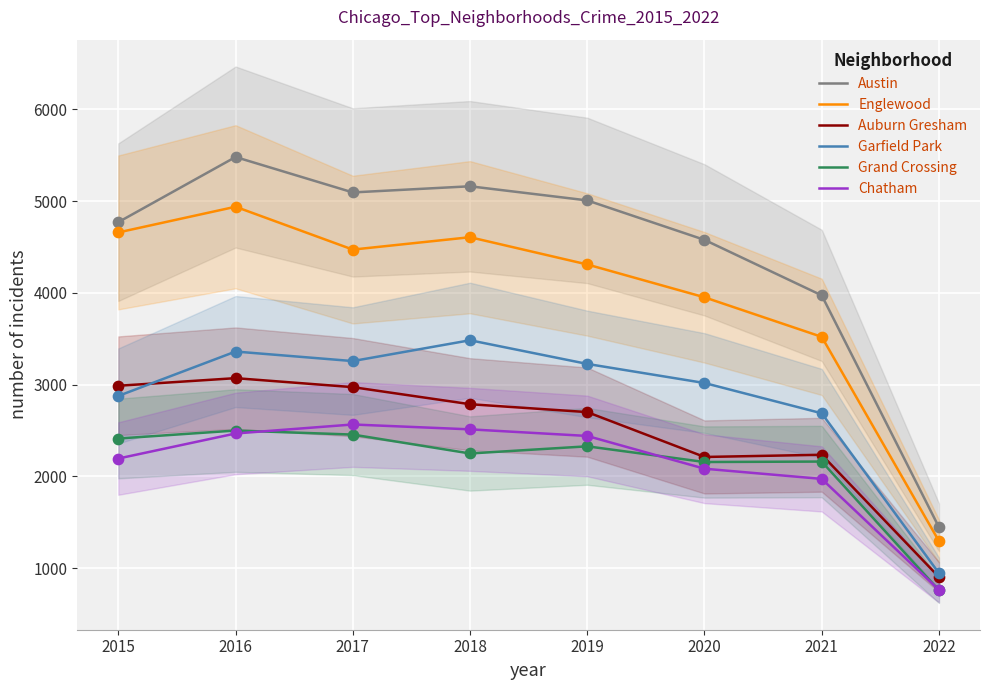

What is the total value across all series at 2017?

20803